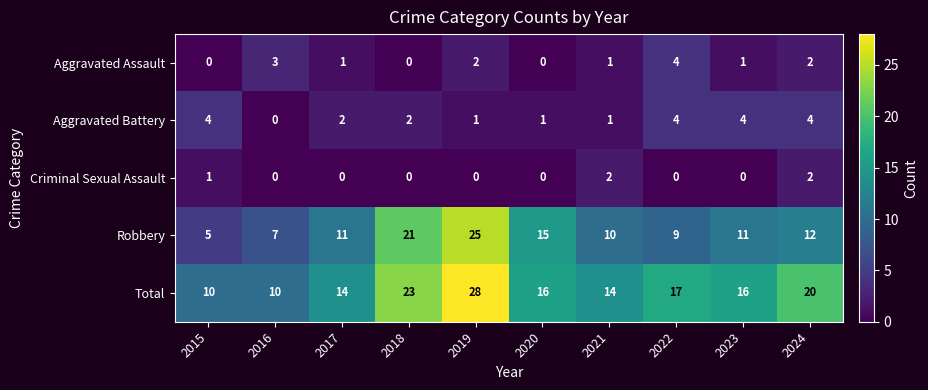

How many distinct data groups are displayed?

5